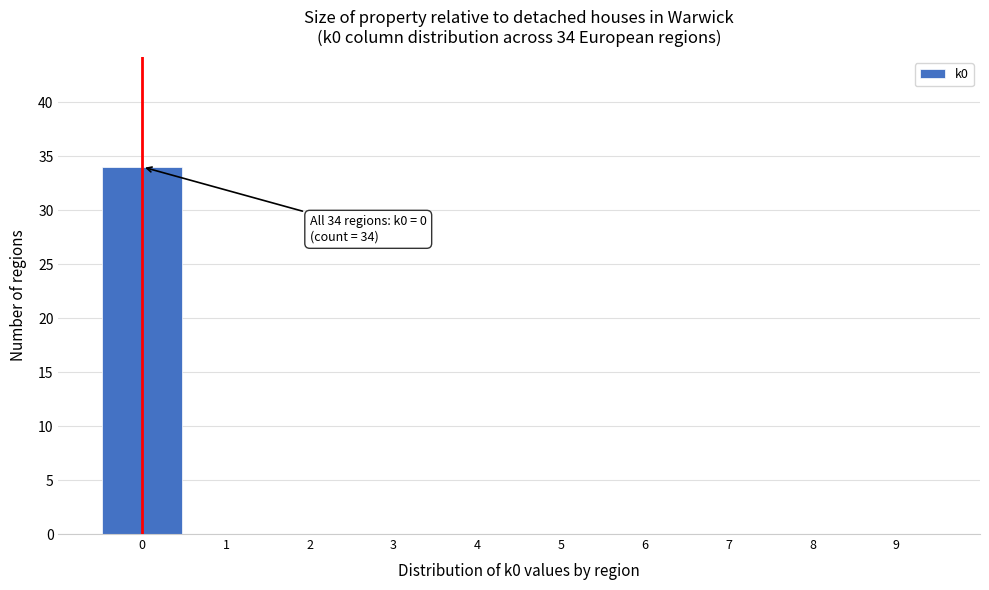

Over which range of the x-axis is the bar tallest?

-0.5 to 0.5